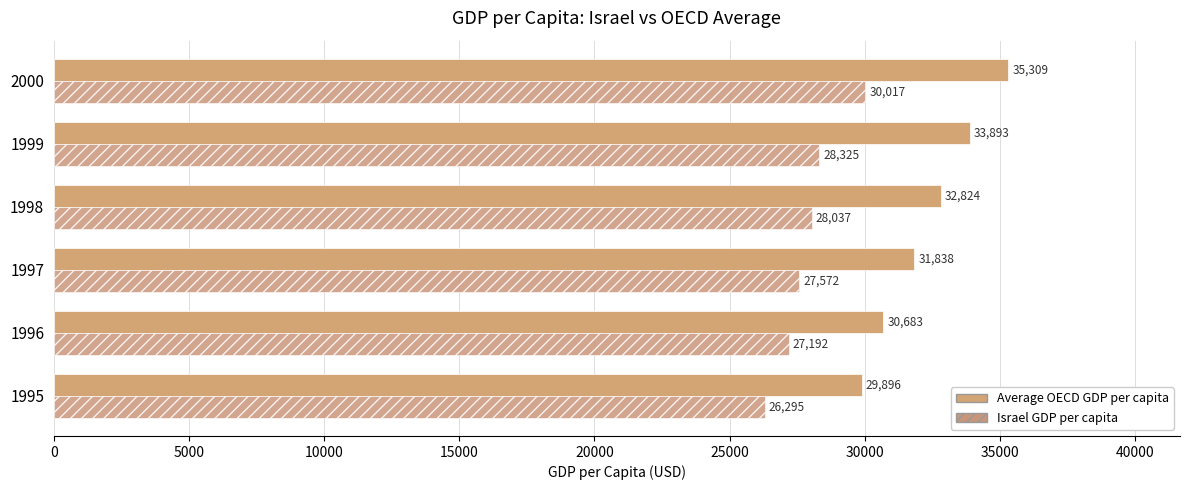

How many data points in Average OECD GDP per capita are above 32824?

3